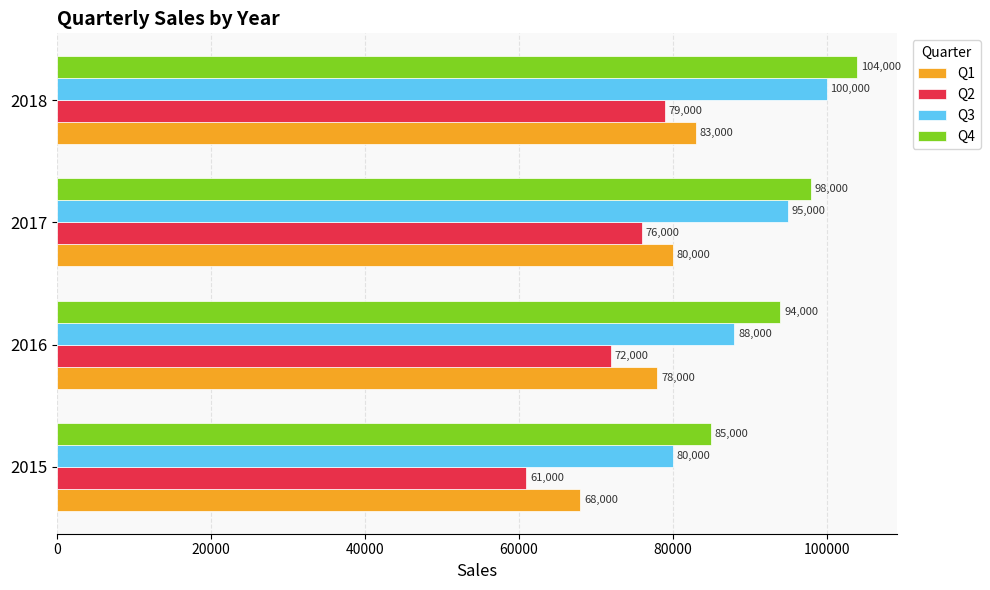

What are all the series names shown in the legend?

Q1, Q2, Q3, Q4